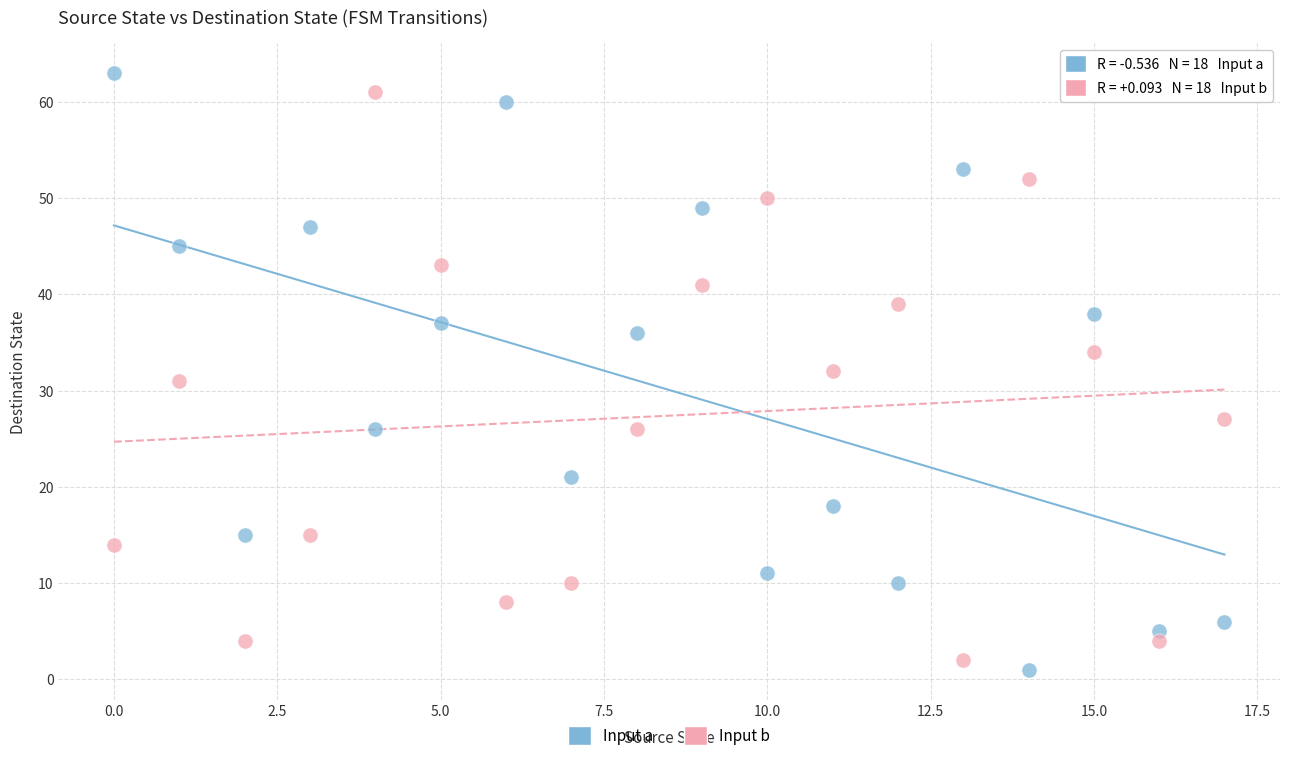

Across all data points, what is the range of Y values (max minus min)?

62